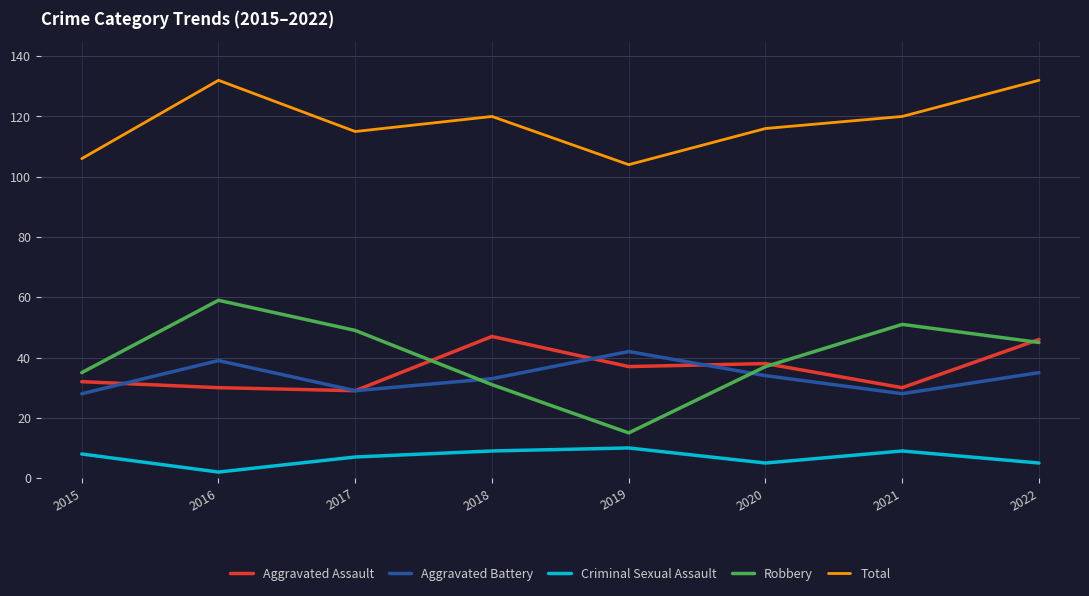

Does the chart have visible grid lines?

Yes